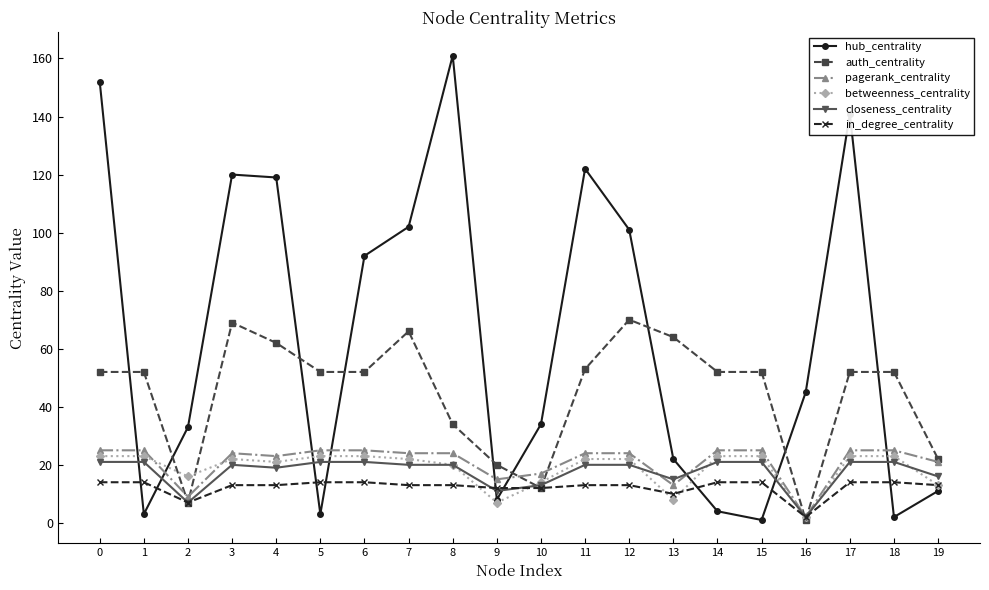

Which series has the largest total across all categories?

hub_centrality